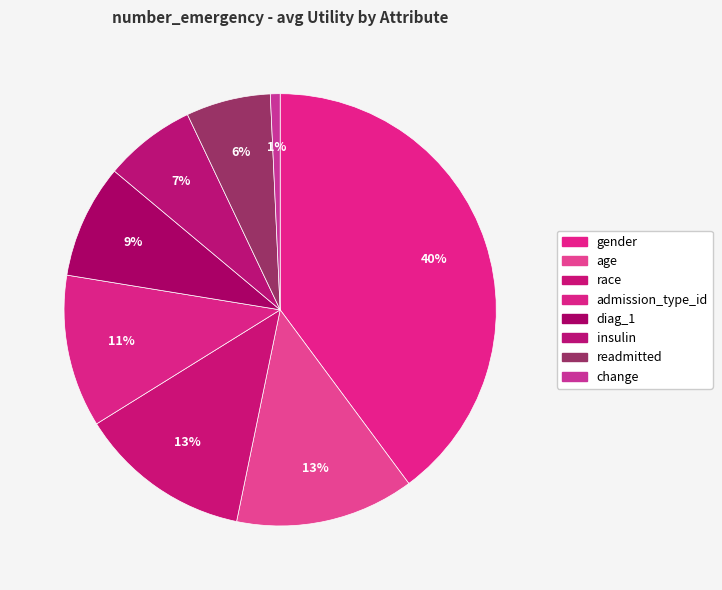

Count the number of slices in the pie.

8